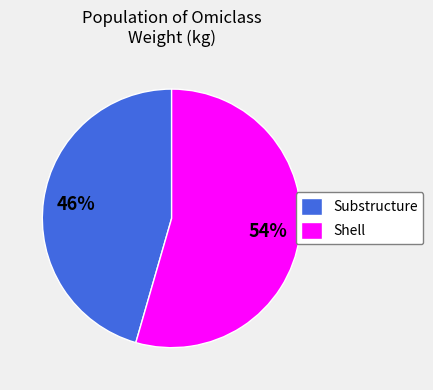

Rank the categories by value from lowest to highest.

Substructure, Shell